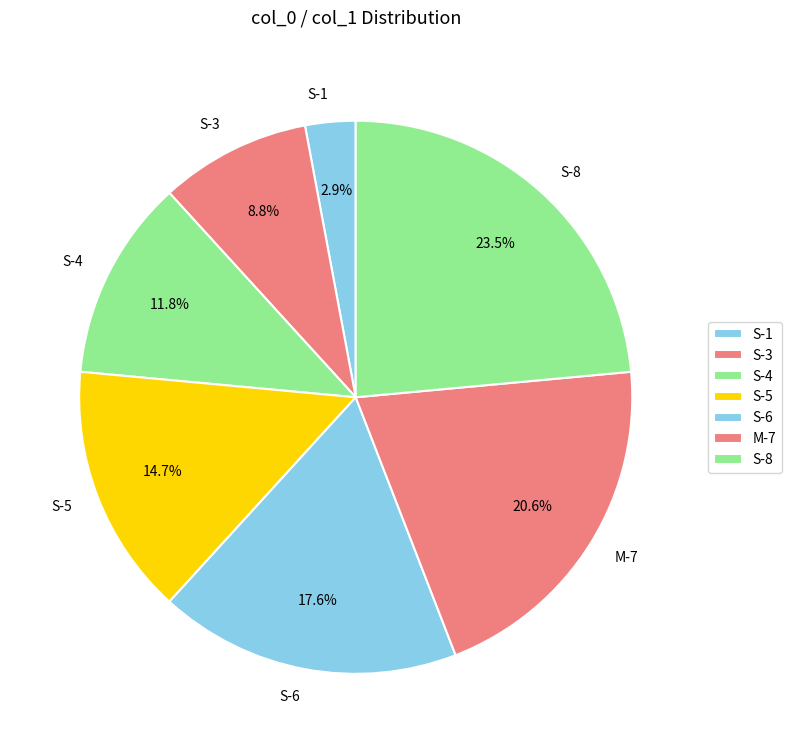

Count the number of slices in the pie.

7